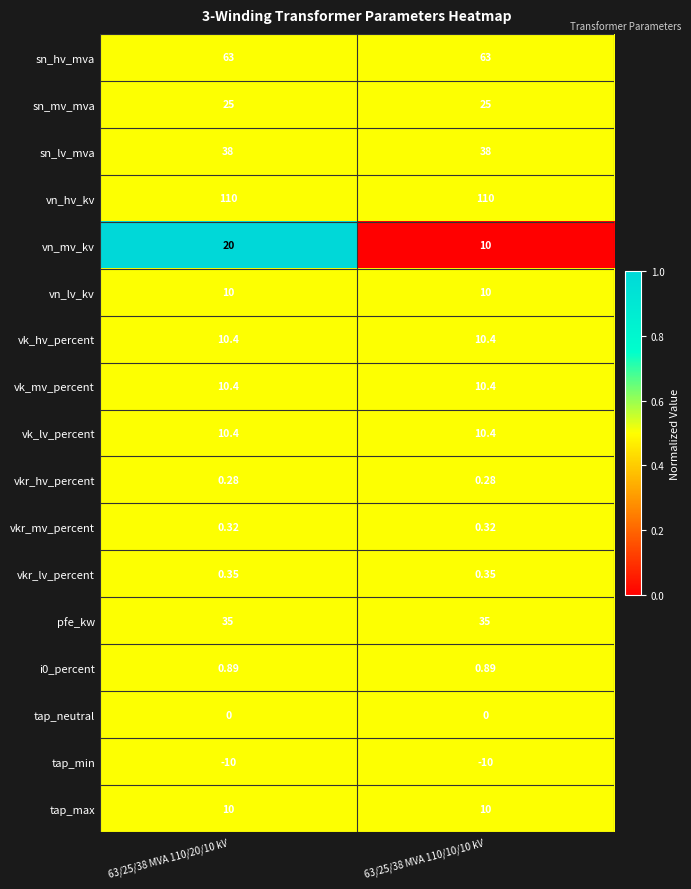

Which series changed the most between 63/25/38 MVA 110/20/10 kV and 63/25/38 MVA 110/10/10 kV?

vn_mv_kv